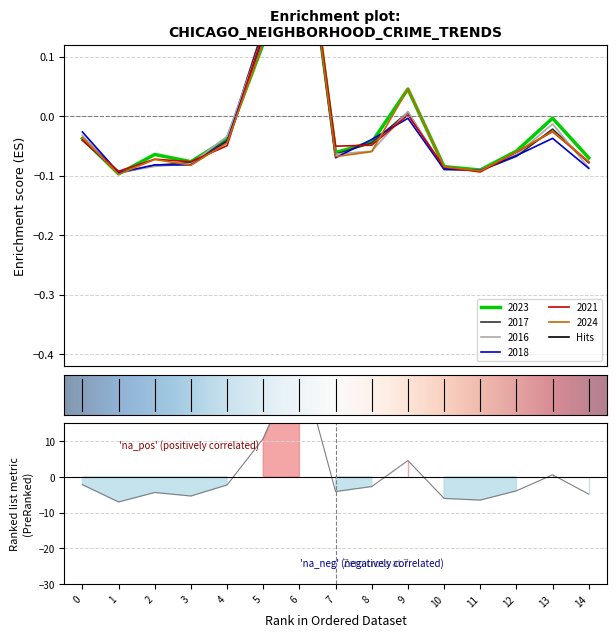

At which category is the sum across all series the highest?

6